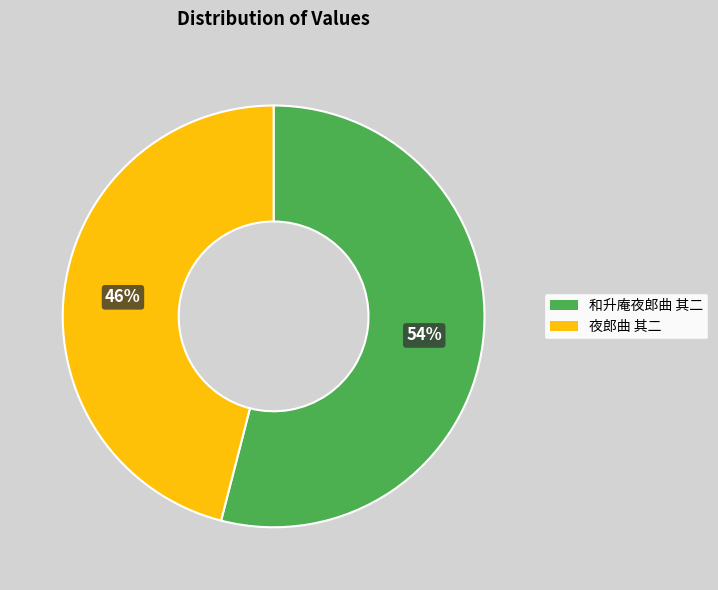

What is the ratio of the value at 和升庵夜郎曲 其二 to the value at 夜郎曲 其二?

1.2